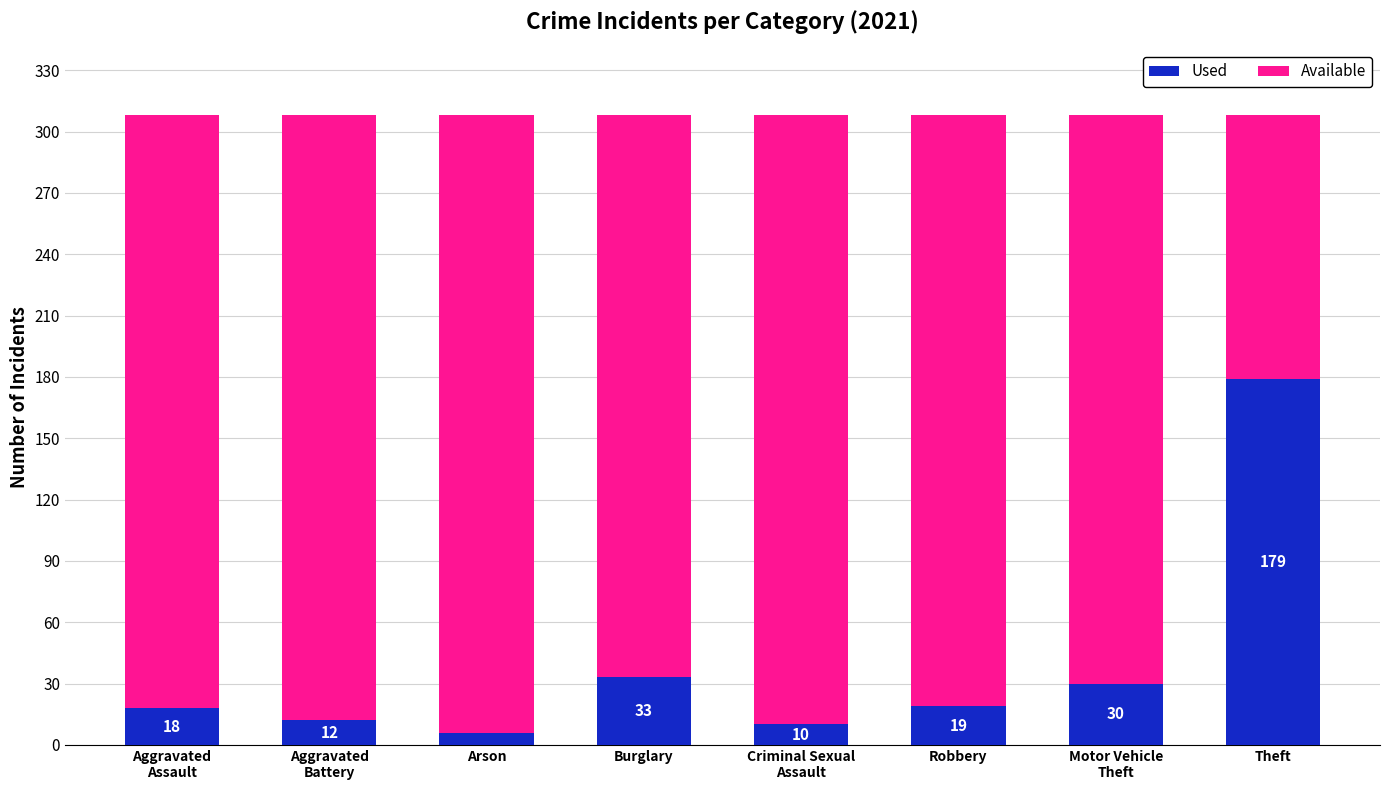

Are the bars horizontal?

No